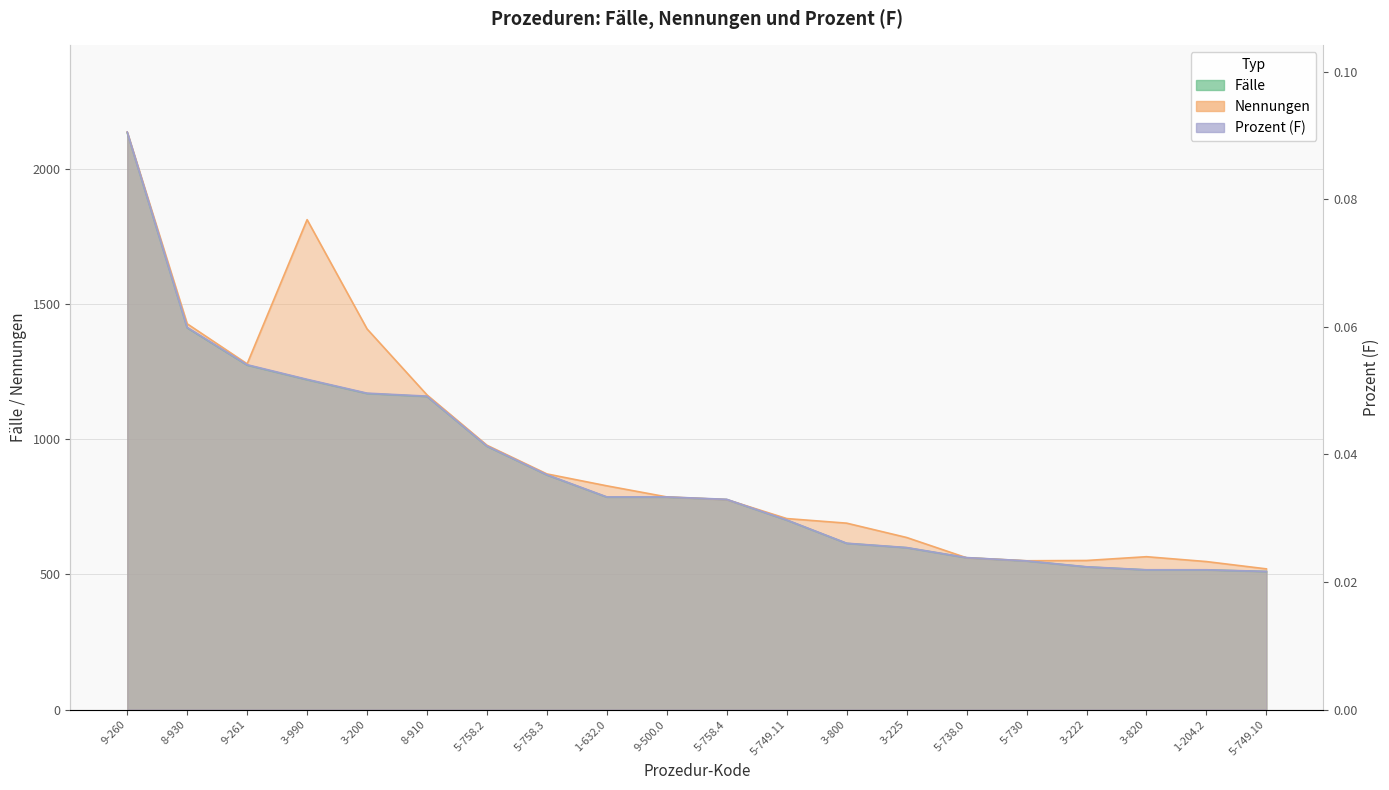

True or false: Prozent (F) and Fälle intersect in this chart.

False